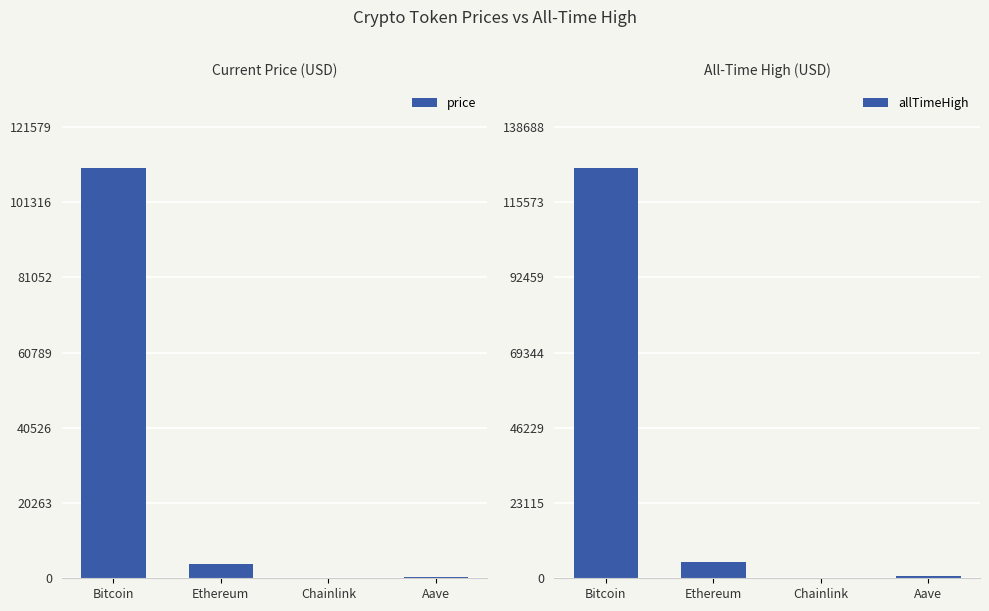

What is the difference between the second highest and minimum values in the allTimeHigh series?

4893.4